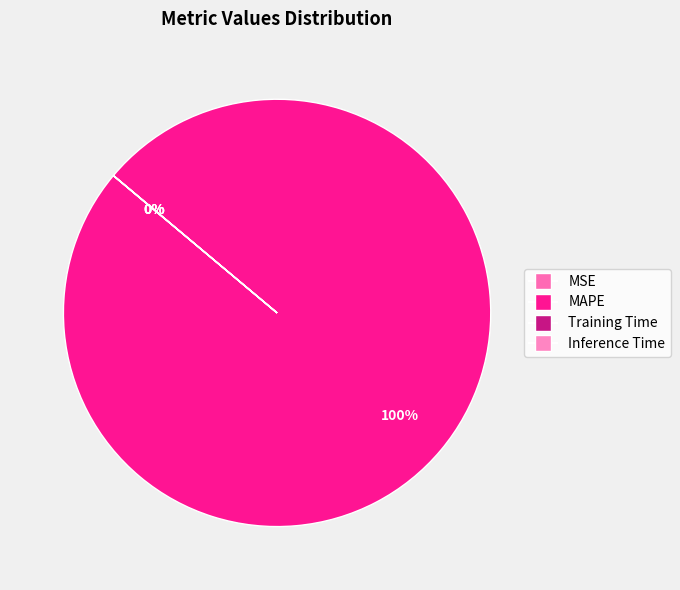

Which category has the smallest portion of the pie?

Inference Time